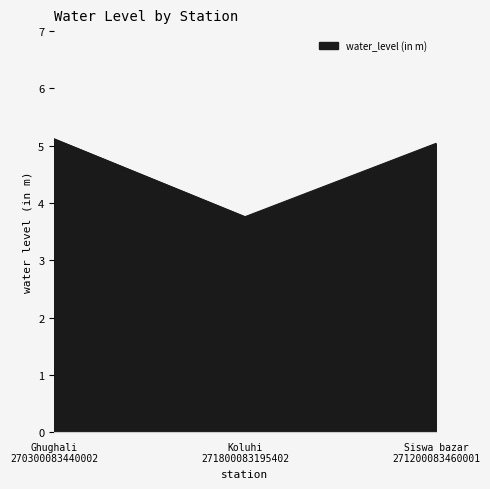

What is the minimum value shown in the chart?

3.8